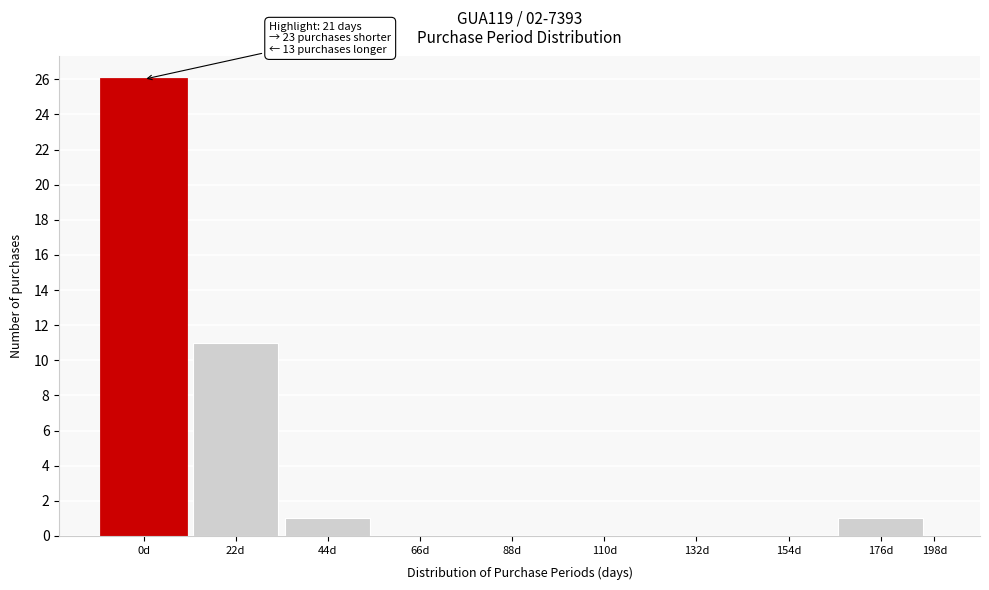

Reading left to right, list all the values displayed in this chart.

0d=26	22d=11	44d=1	66d=0	88d=0	110d=0	132d=0	154d=0	176d=1	198d=0